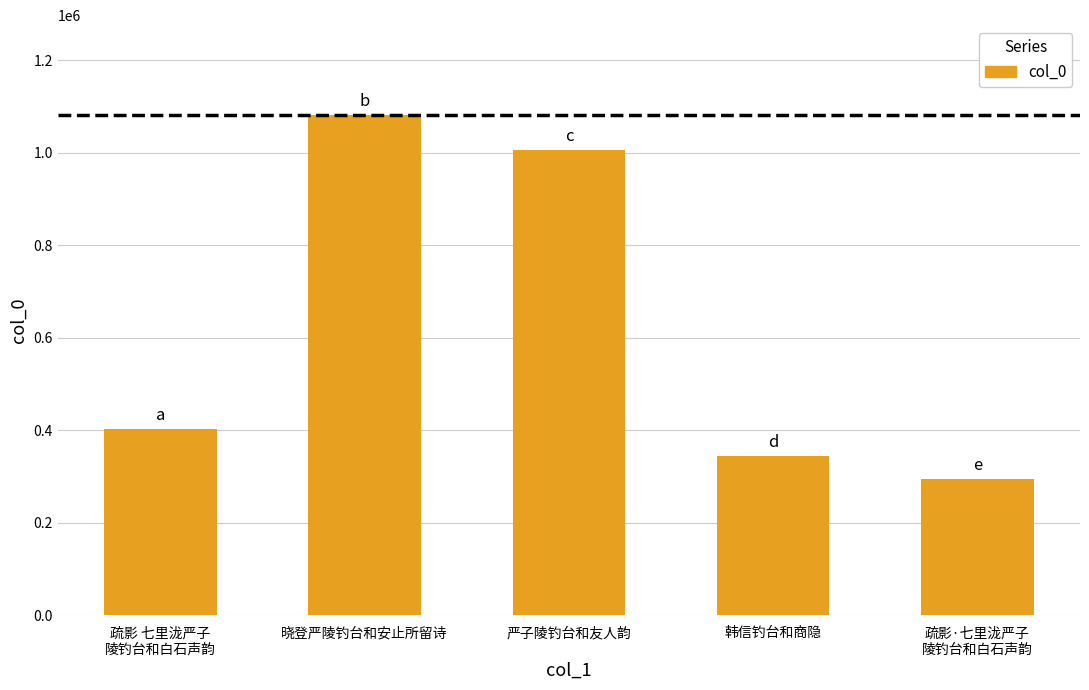

Rank the categories by value from highest to lowest.

晓登严陵钓台和安止所留诗, 严子陵钓台和友人韵, 疏影 七里泷严子
陵钓台和白石声韵, 韩信钓台和商隐, 疏影·七里泷严子
陵钓台和白石声韵